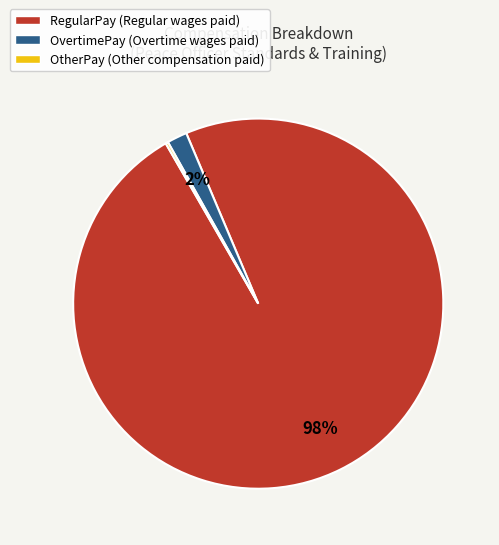

Which category has the biggest portion of the pie?

RegularPay